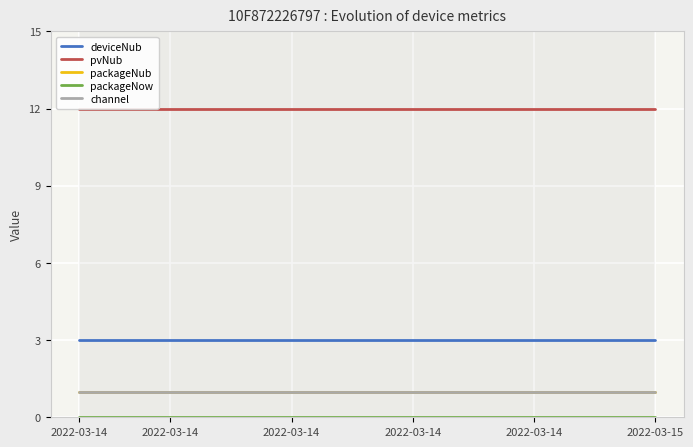

True or false: packageNub has a value of 1 at 14.

False